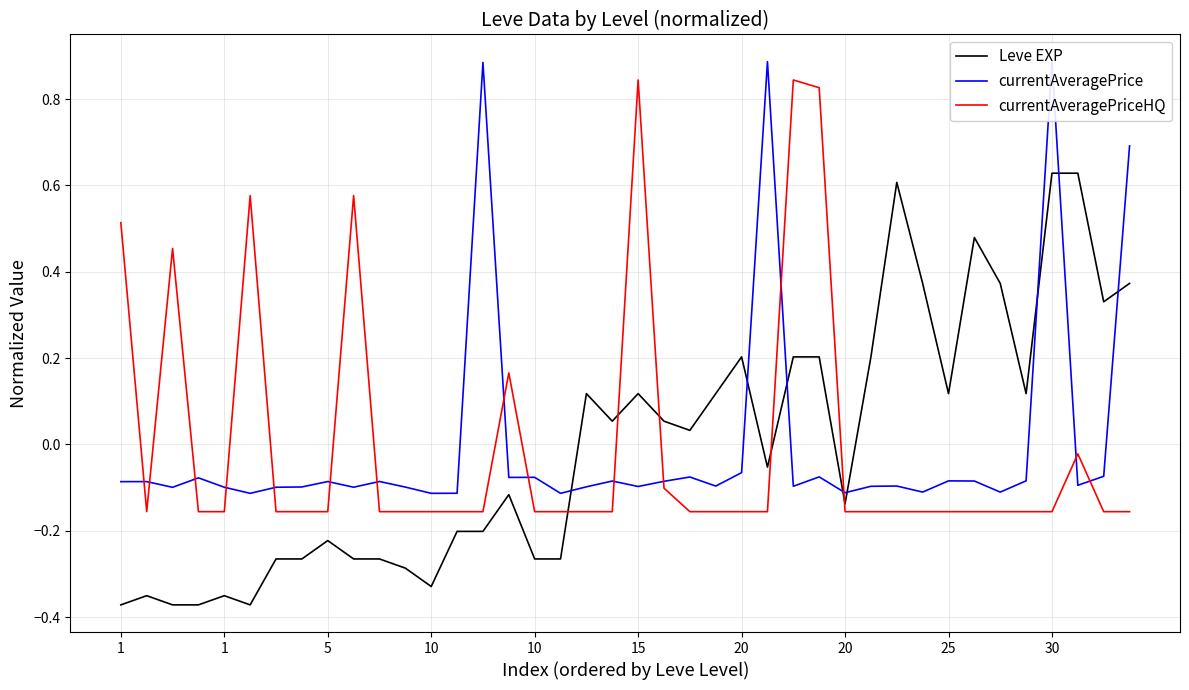

Reading left to right, transcribe all the data shown in this chart.

Leve EXP: -0.4	-0.4	-0.4	-0.4	-0.4	-0.4	-0.3	-0.3	-0.2	-0.3	-0.3	-0.3	-0.3	-0.2	-0.2	-0.1	-0.3	-0.3	0.1	0.1	0.1	0.1	0.0	0.1	0.2	-0.1	0.2	0.2	-0.1	0.2	0.6	0.4	0.1	0.5	0.4	0.1	0.6	0.6	0.3	0.4
currentAveragePrice: -0.1	-0.1	-0.1	-0.1	-0.1	-0.1	-0.1	-0.1	-0.1	-0.1	-0.1	-0.1	-0.1	-0.1	0.9	-0.1	-0.1	-0.1	-0.1	-0.1	-0.1	-0.1	-0.1	-0.1	-0.1	0.9	-0.1	-0.1	-0.1	-0.1	-0.1	-0.1	-0.1	-0.1	-0.1	-0.1	0.9	-0.1	-0.1	0.7
currentAveragePriceHQ: 0.5	-0.2	0.5	-0.2	-0.2	0.6	-0.2	-0.2	-0.2	0.6	-0.2	-0.2	-0.2	-0.2	-0.2	0.2	-0.2	-0.2	-0.2	-0.2	0.8	-0.1	-0.2	-0.2	-0.2	-0.2	0.8	0.8	-0.2	-0.2	-0.2	-0.2	-0.2	-0.2	-0.2	-0.2	-0.2	-0.0	-0.2	-0.2